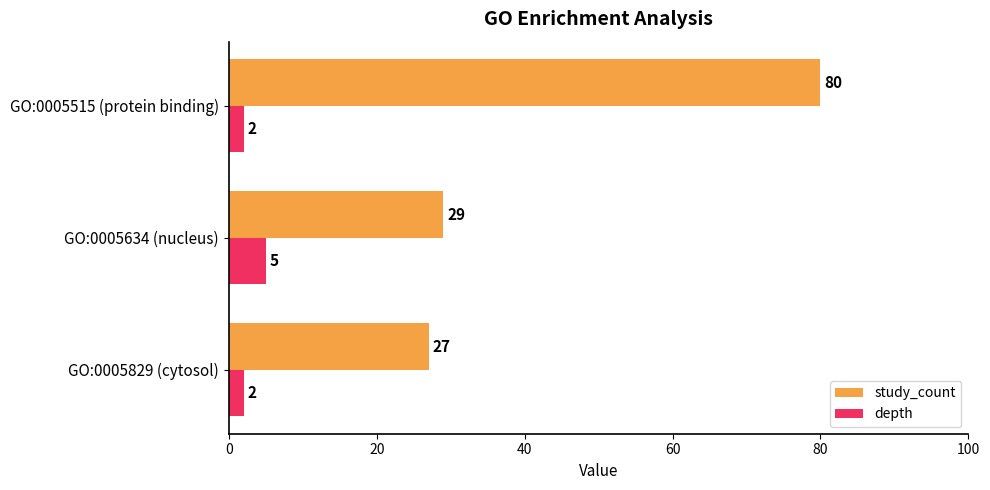

At which label is study_count closest to 53?

GO:0005634 (nucleus)